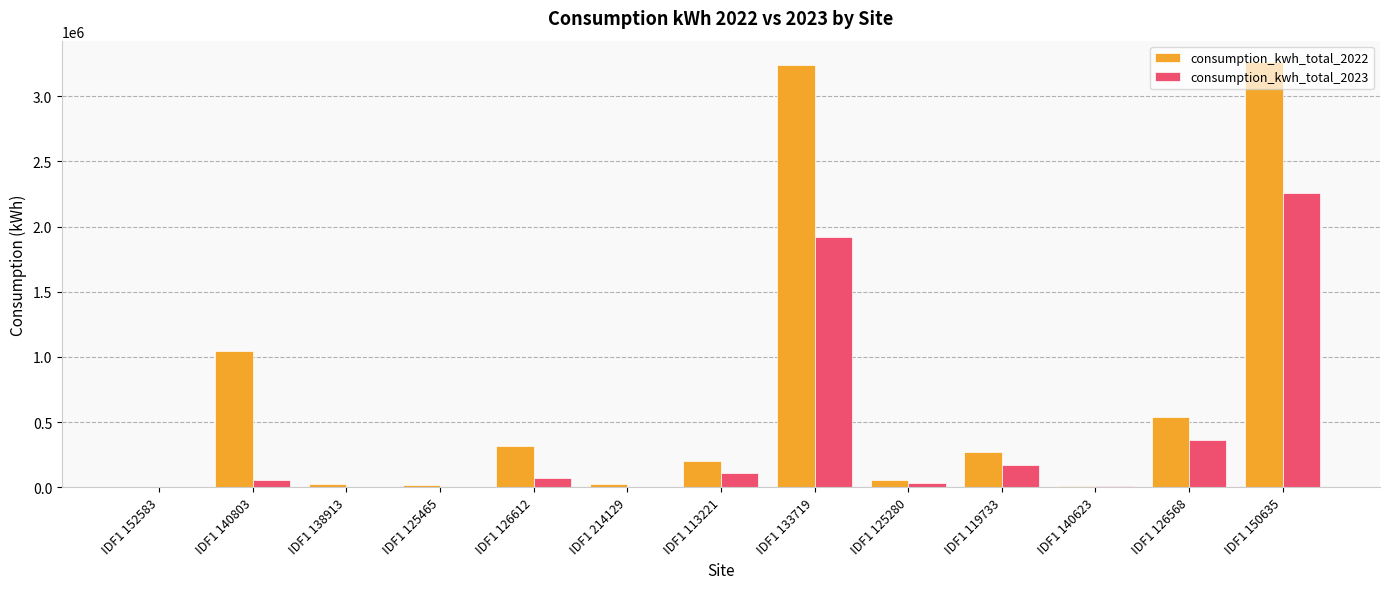

What is the sum of the consumption_kwh_total_2023 values at IDF1 125465 and IDF1 133719?

1922539.9